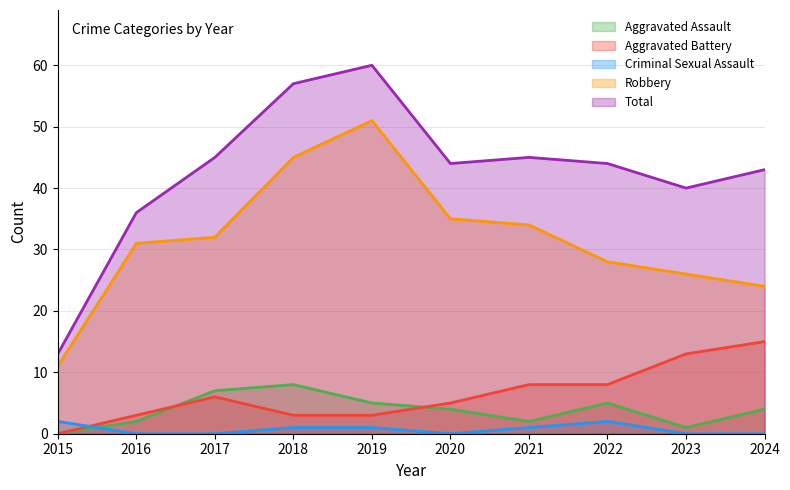

Which label corresponds to the largest value in the chart?

2019